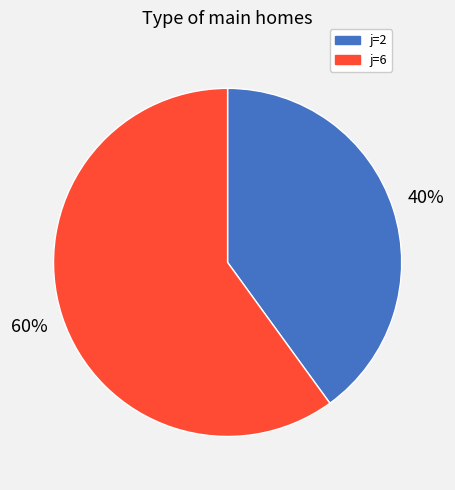

Does any single category account for the majority?

Yes